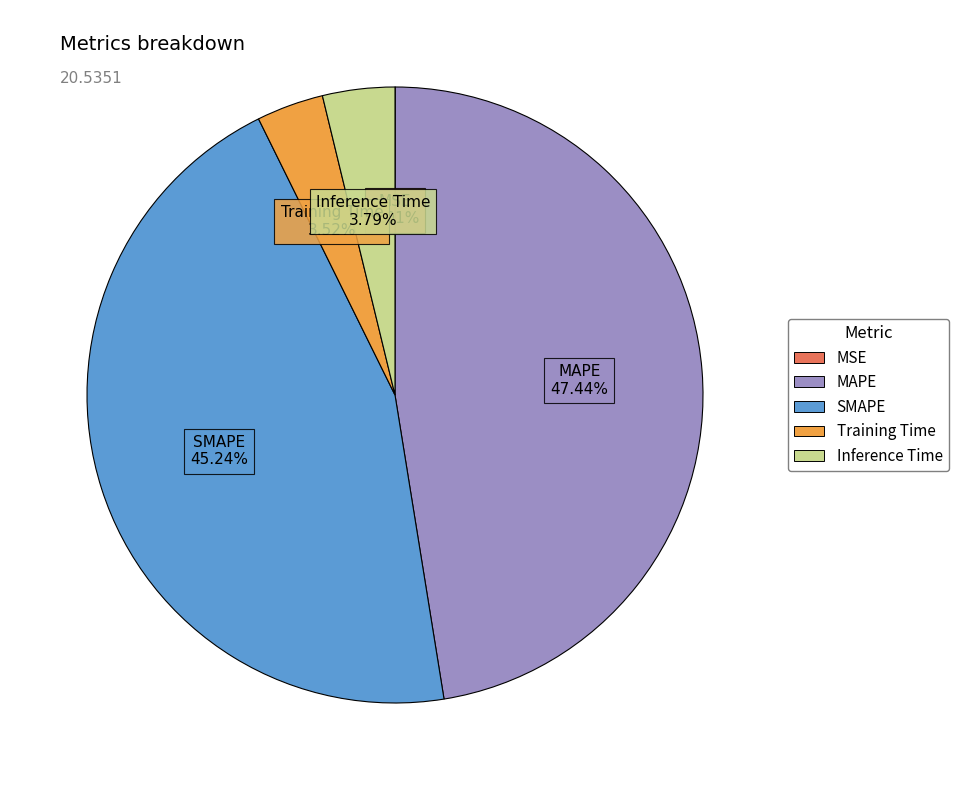

Which category has the biggest portion of the pie?

MAPE